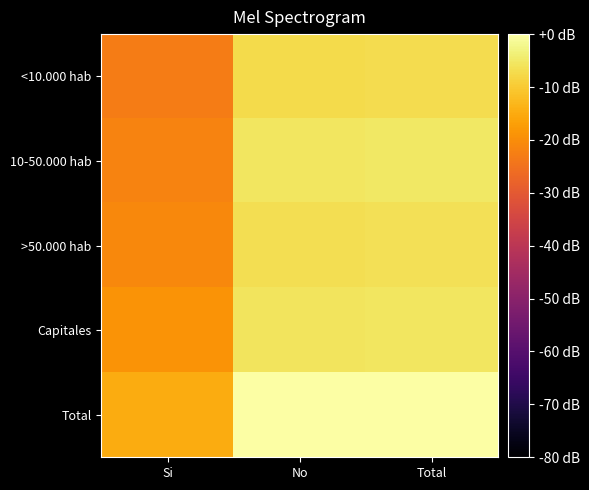

List the series in order of their peak value, highest first.

Total, 10-50.000 hab, Capitales, >50.000 hab, <10.000 hab